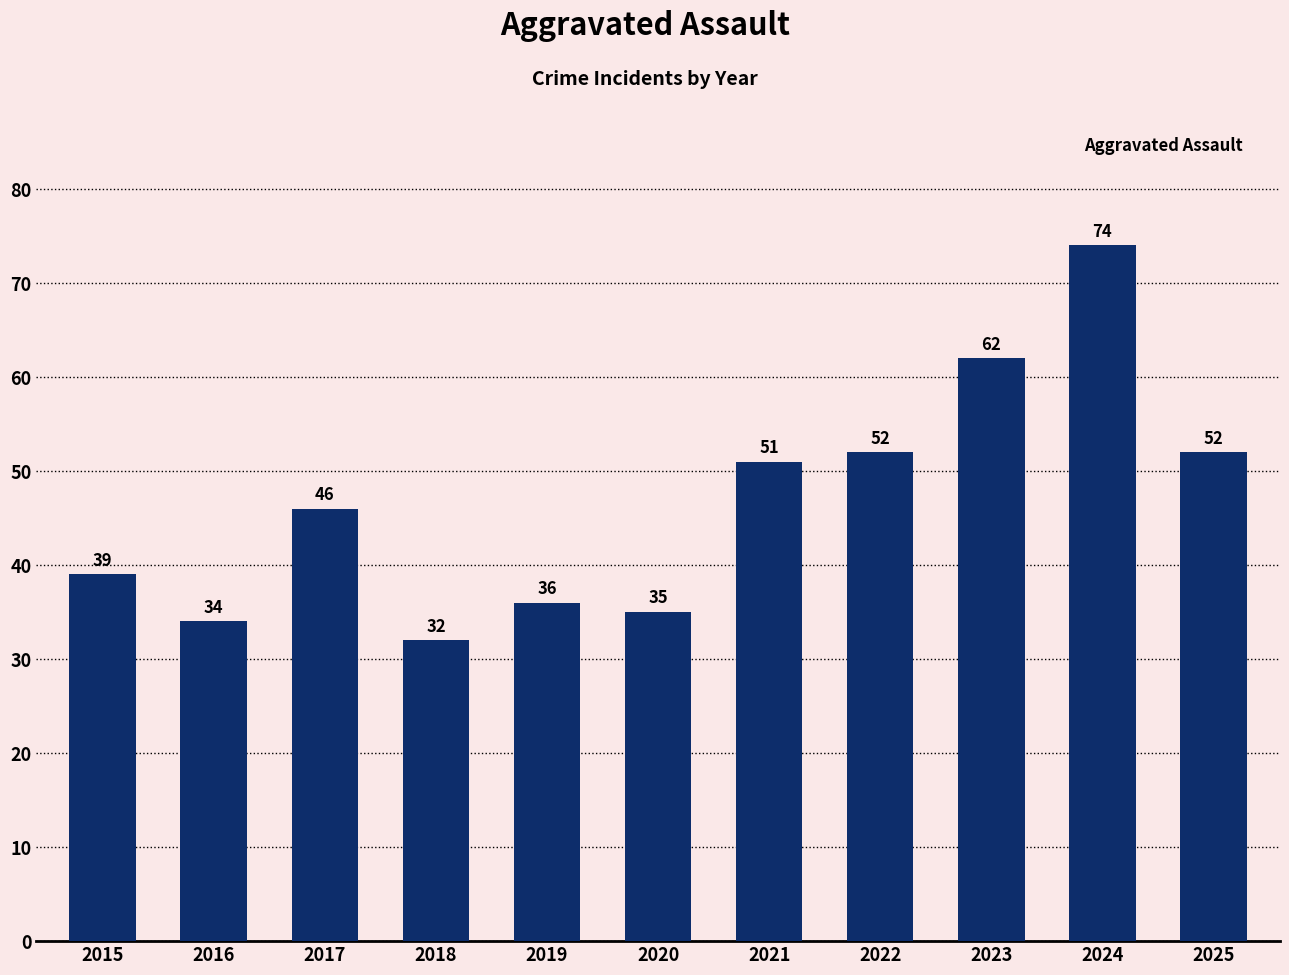

Is it true that the value at 2021 is 78?

False